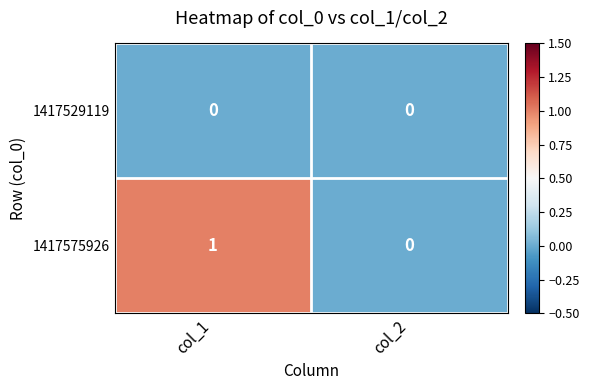

Between col_1 and col_2, which series saw the biggest shift?

1417575926